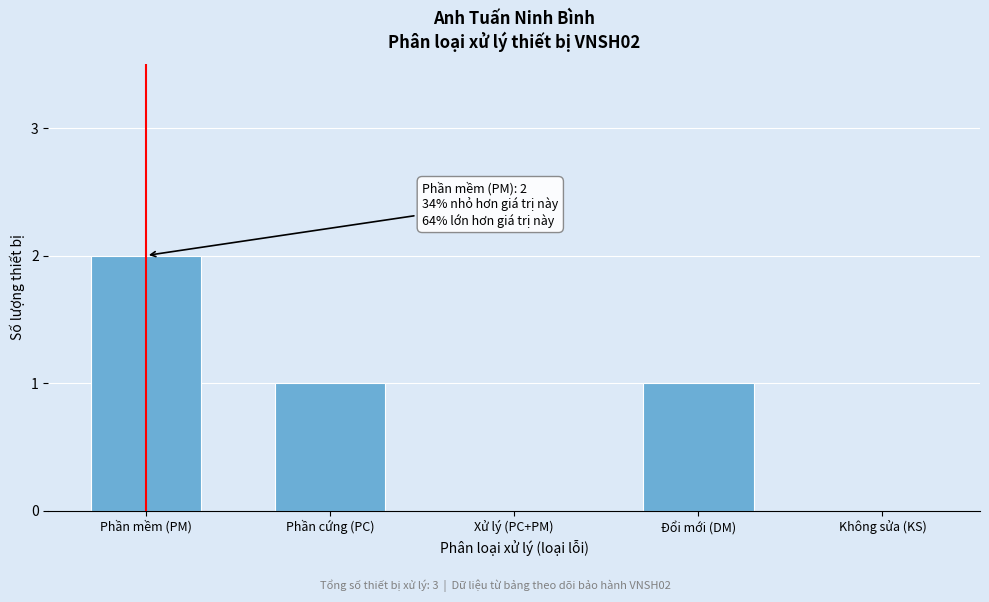

Reading right to left, transcribe all the data shown in this chart.

Không sửa (KS)=0	Đổi mới (DM)=1	Xử lý (PC+PM)=0	Phần cứng (PC)=1	Phần mềm (PM)=2